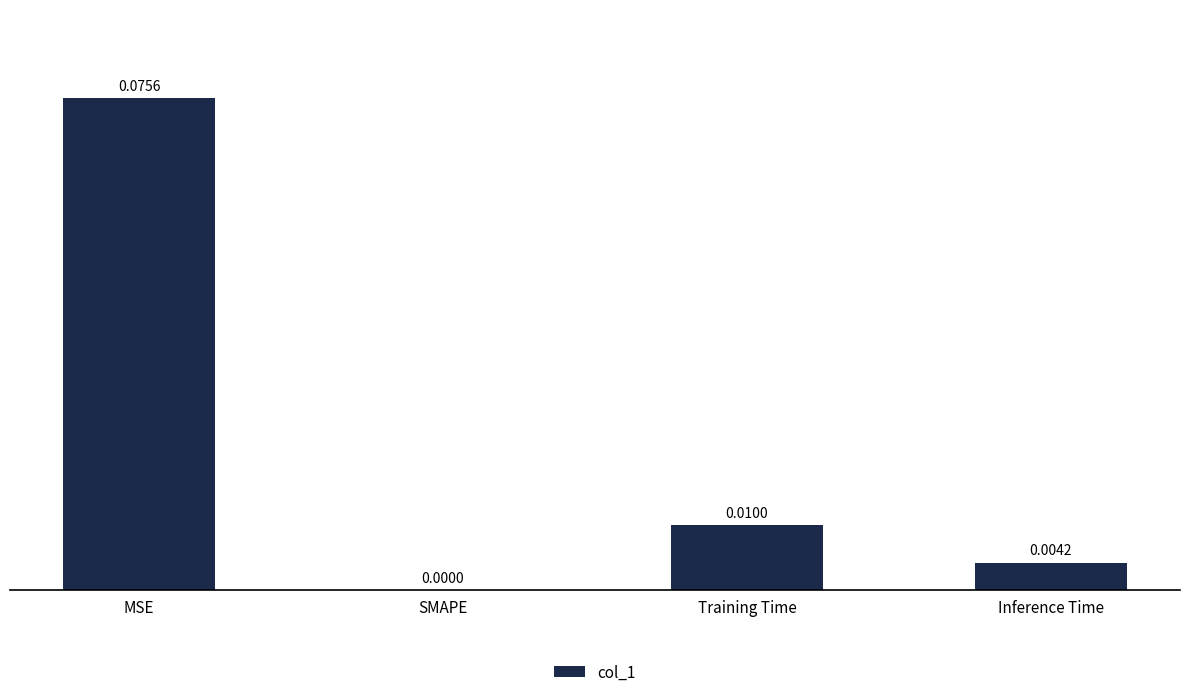

At which category does the chart reach its peak across all series?

MSE